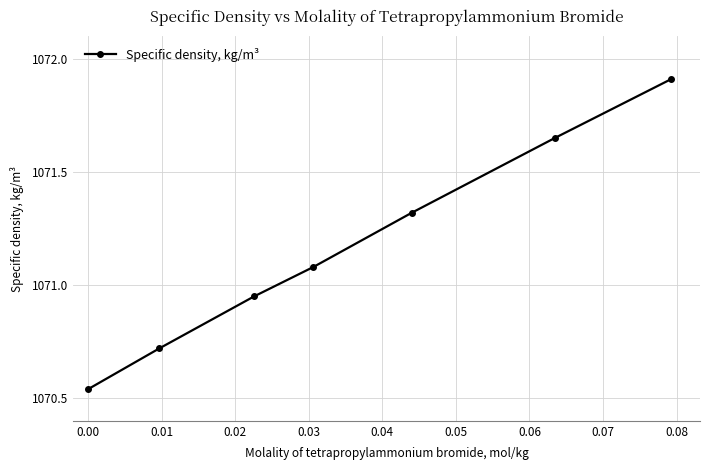

What is the difference between the second highest and minimum values?

1.1